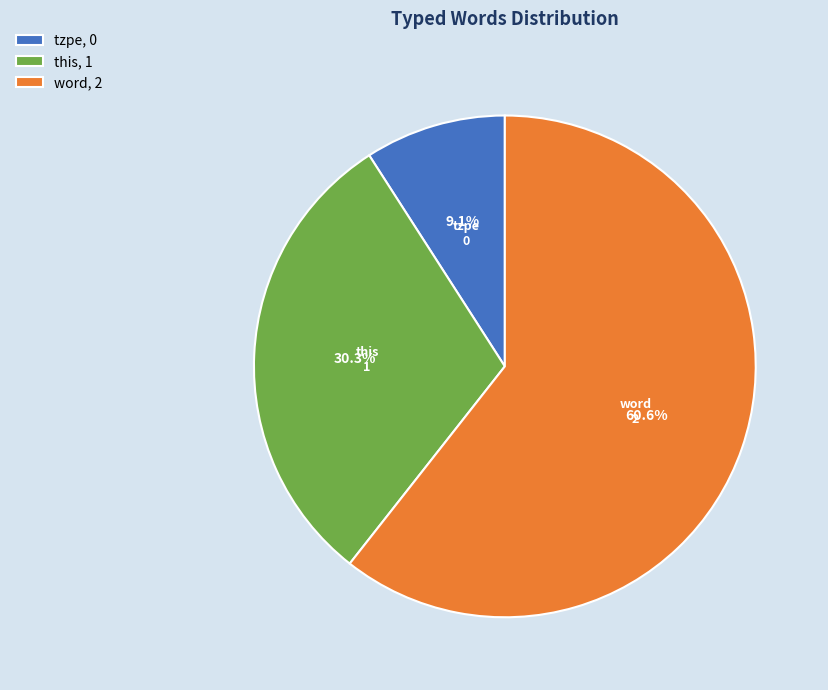

Which slice represents more than half of the pie?

word